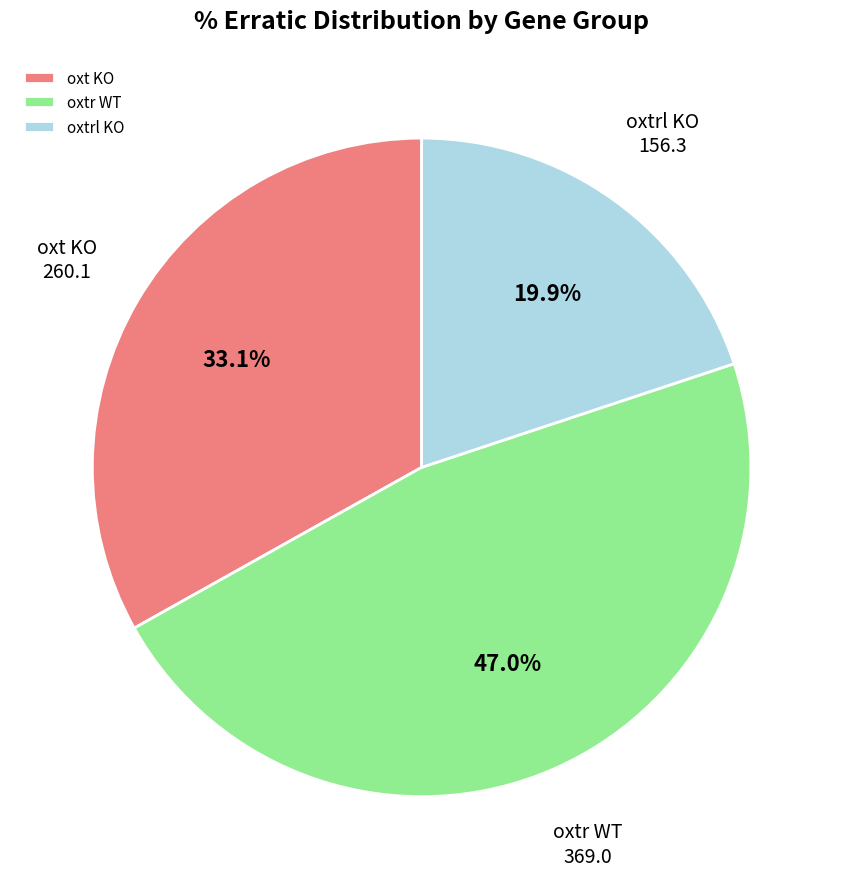

Which slice is the smallest?

oxtrl KO